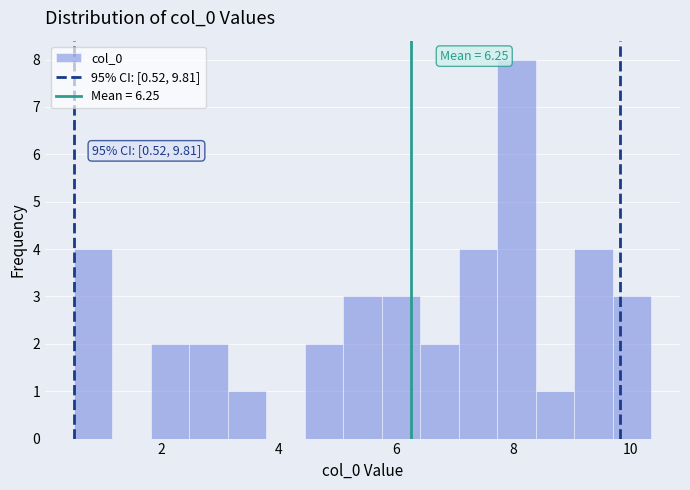

Read against the x-axis, roughly where is the centre of the tallest bar?

8.0